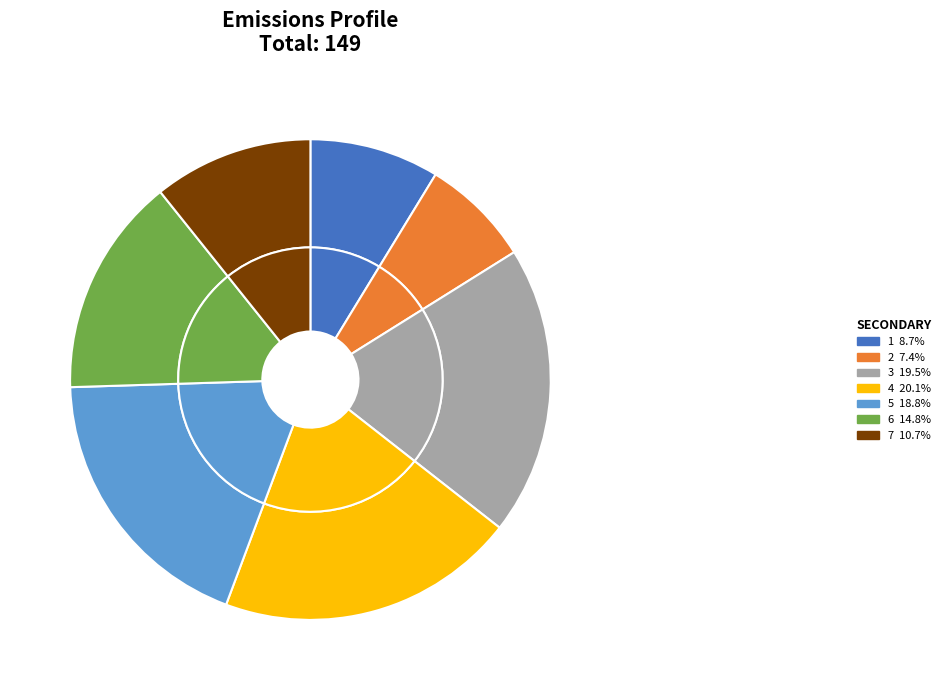

Rank the categories by value from lowest to highest.

2, 1, 7, 6, 5, 3, 4